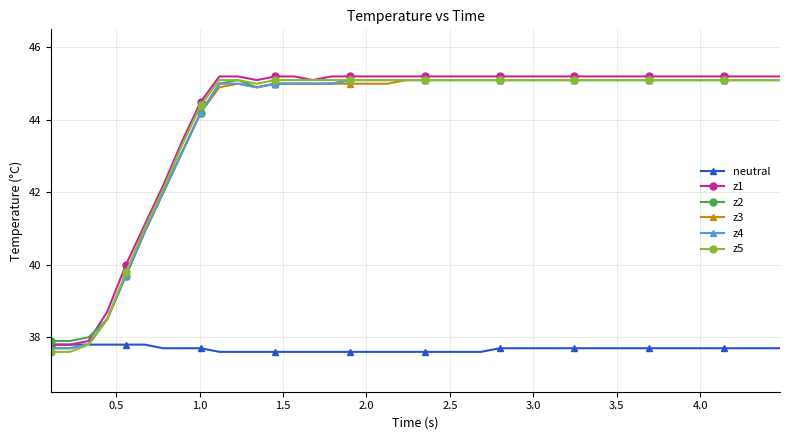

At how many categories does at least one series exceed 43?

33